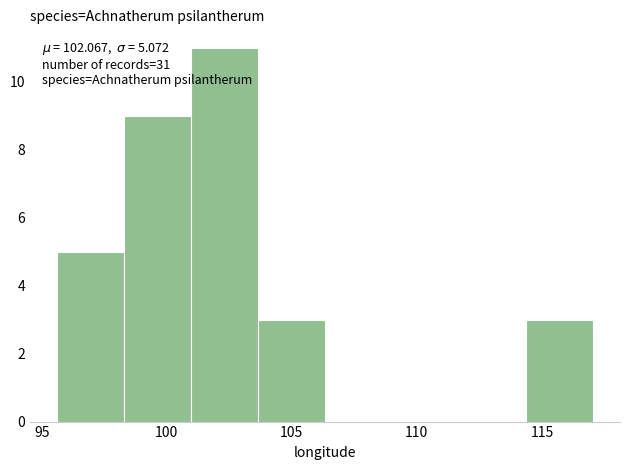

Over which range of the x-axis is the bar tallest?

101.0 to 103.5